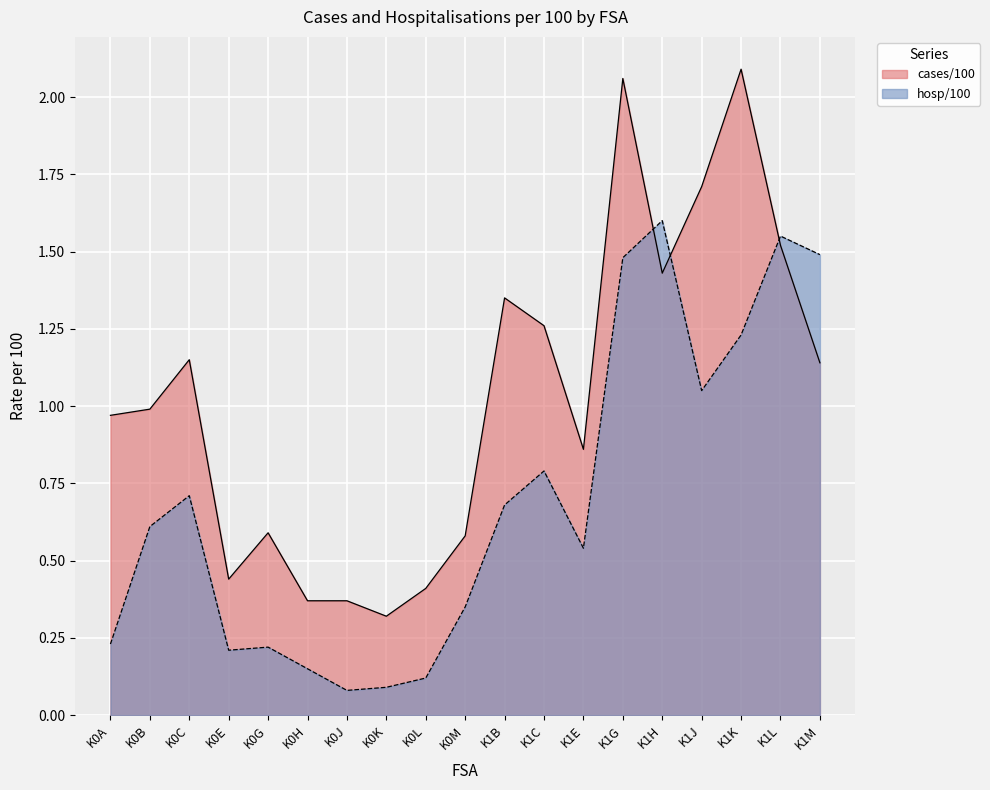

In cases/100, how many points are higher than both neighbors (excluding endpoints)?

5